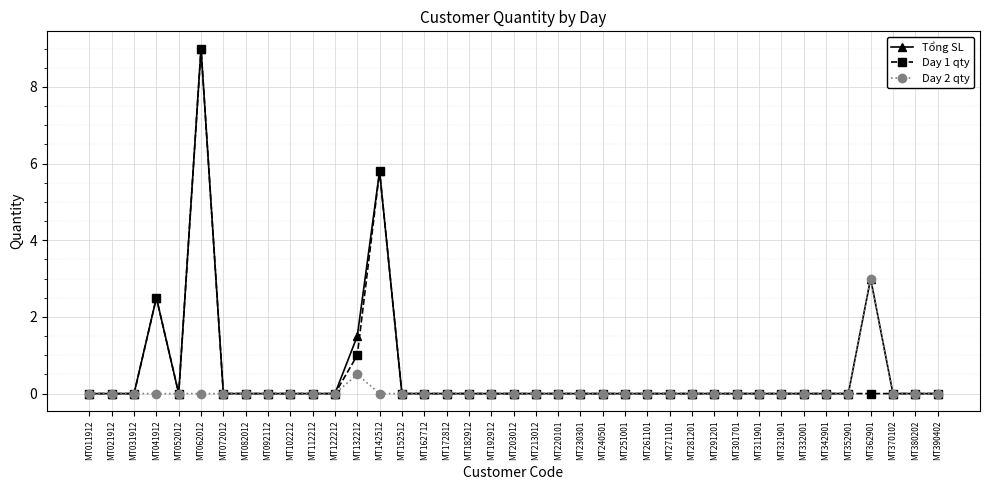

What is the greatest value displayed?

9.0